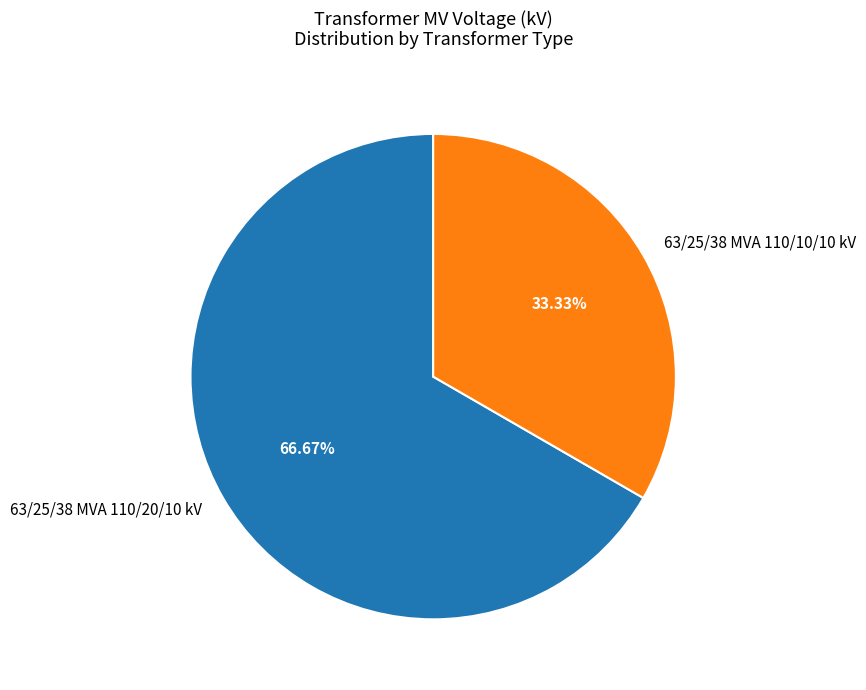

To the nearest percent, what is the average slice percentage?

50%